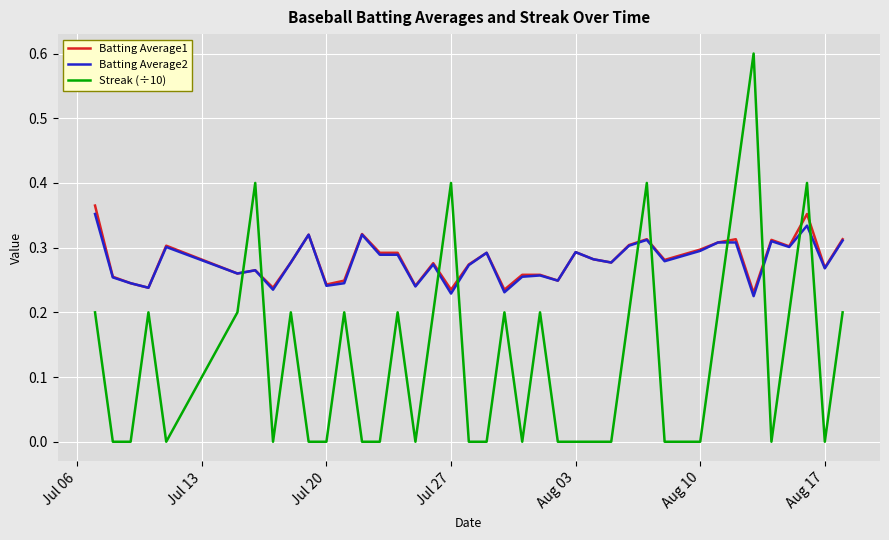

After their last crossing, which series has the higher values: Streak (÷10) or Batting Average1?

Batting Average1